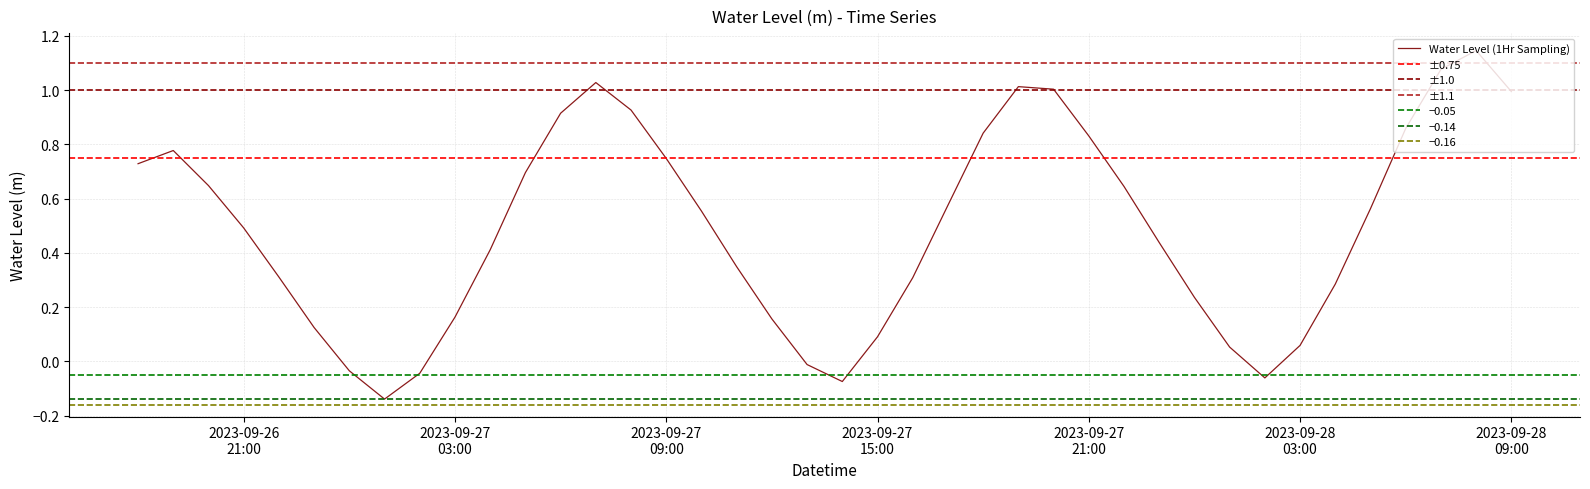

How many points are lower than both their immediate neighbors (excluding endpoints)?

3